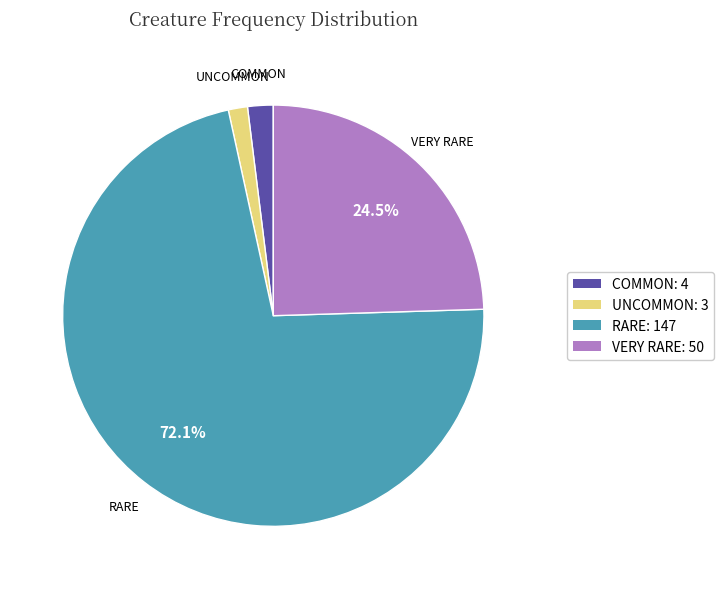

Is the sum of VERY RARE: 50 and RARE: 147 greater than half?

Yes